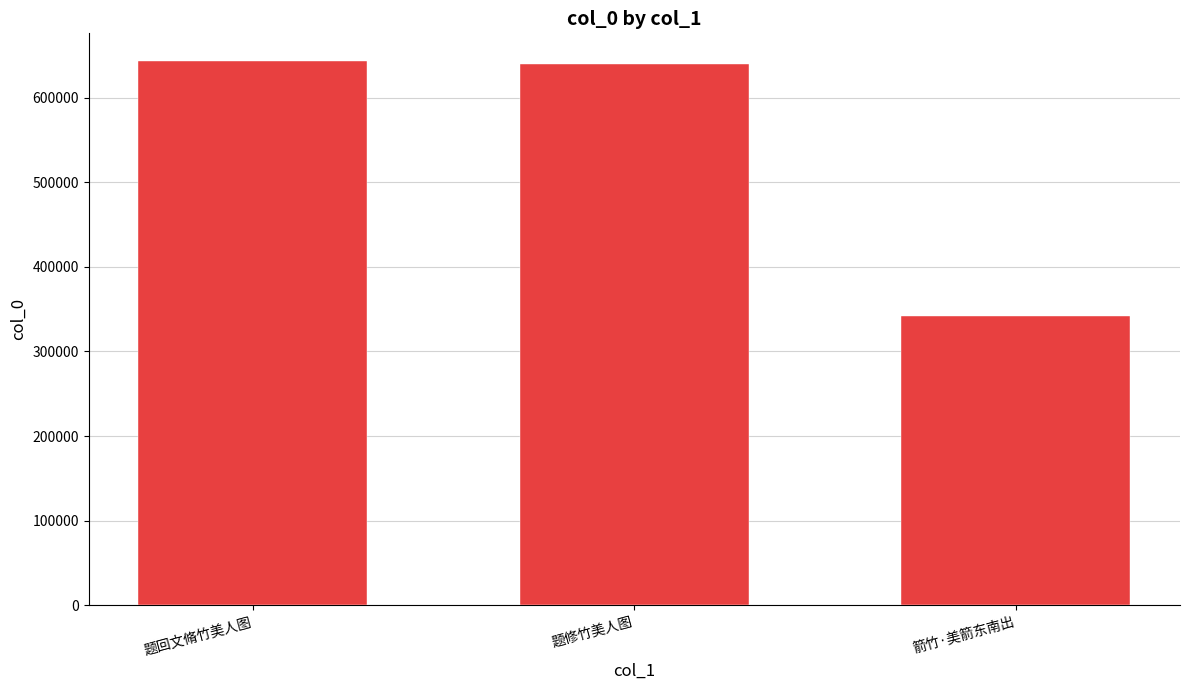

What position from the right is 题回文脩竹美人图?

3